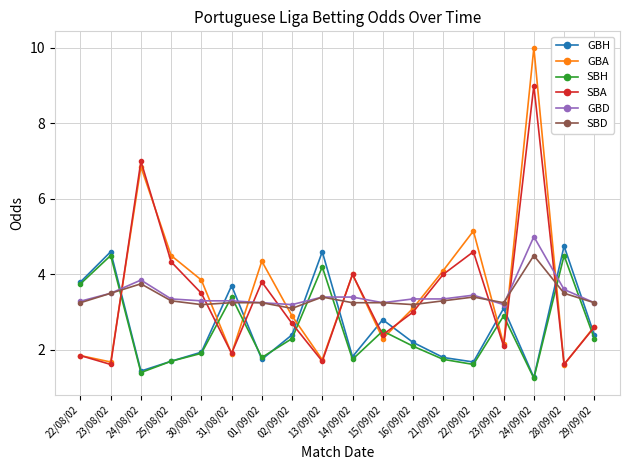

How many lines are shown in the chart?

6